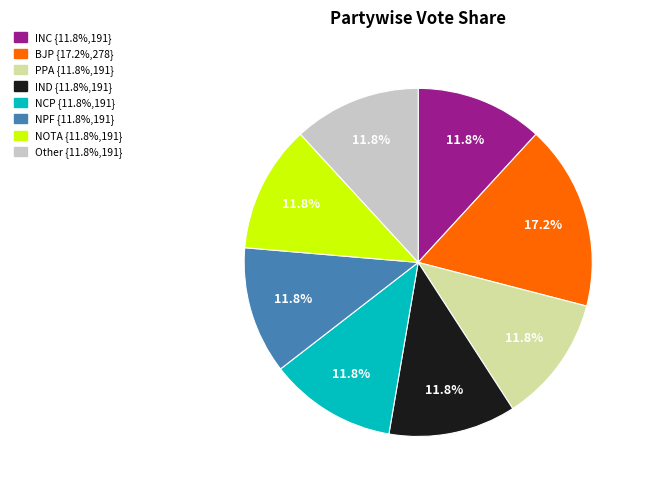

Does any single category account for the majority?

No